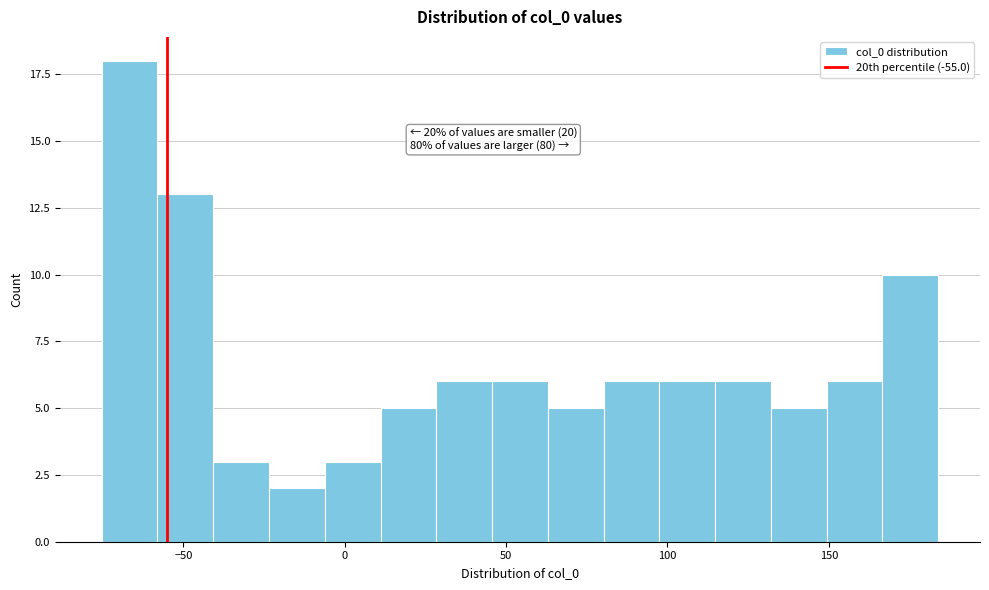

Read against the x-axis, roughly where is the centre of the tallest bar?

-65